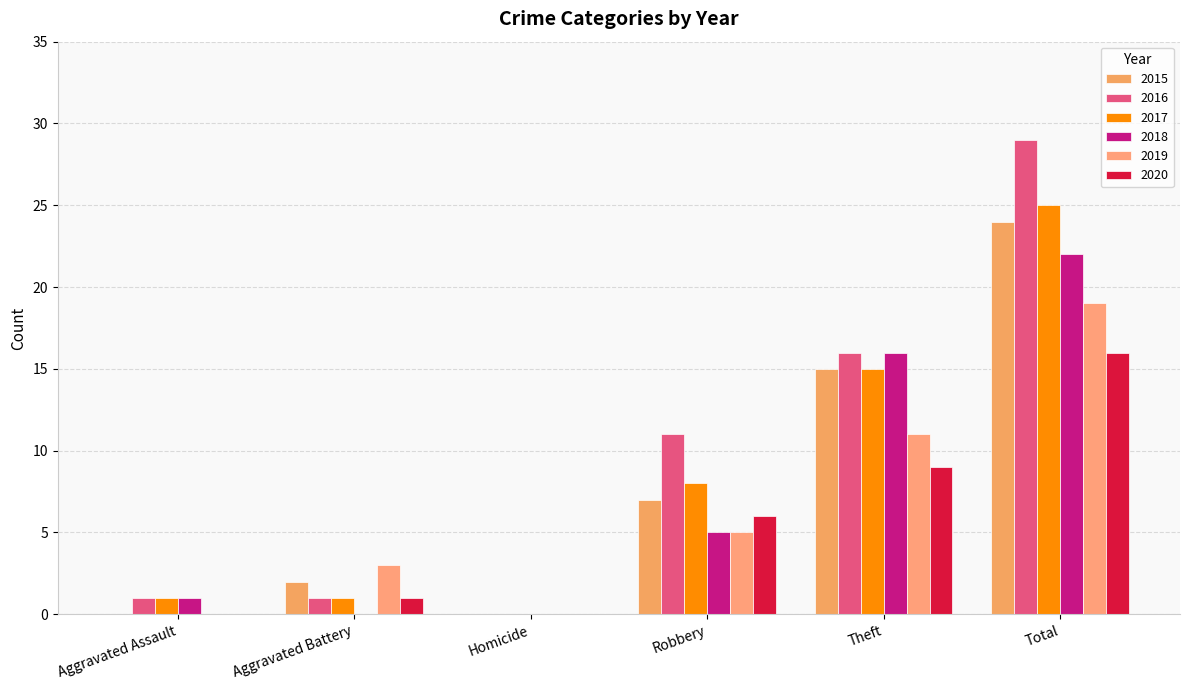

List the series in order of their peak value, lowest first.

2020, 2019, 2018, 2015, 2017, 2016